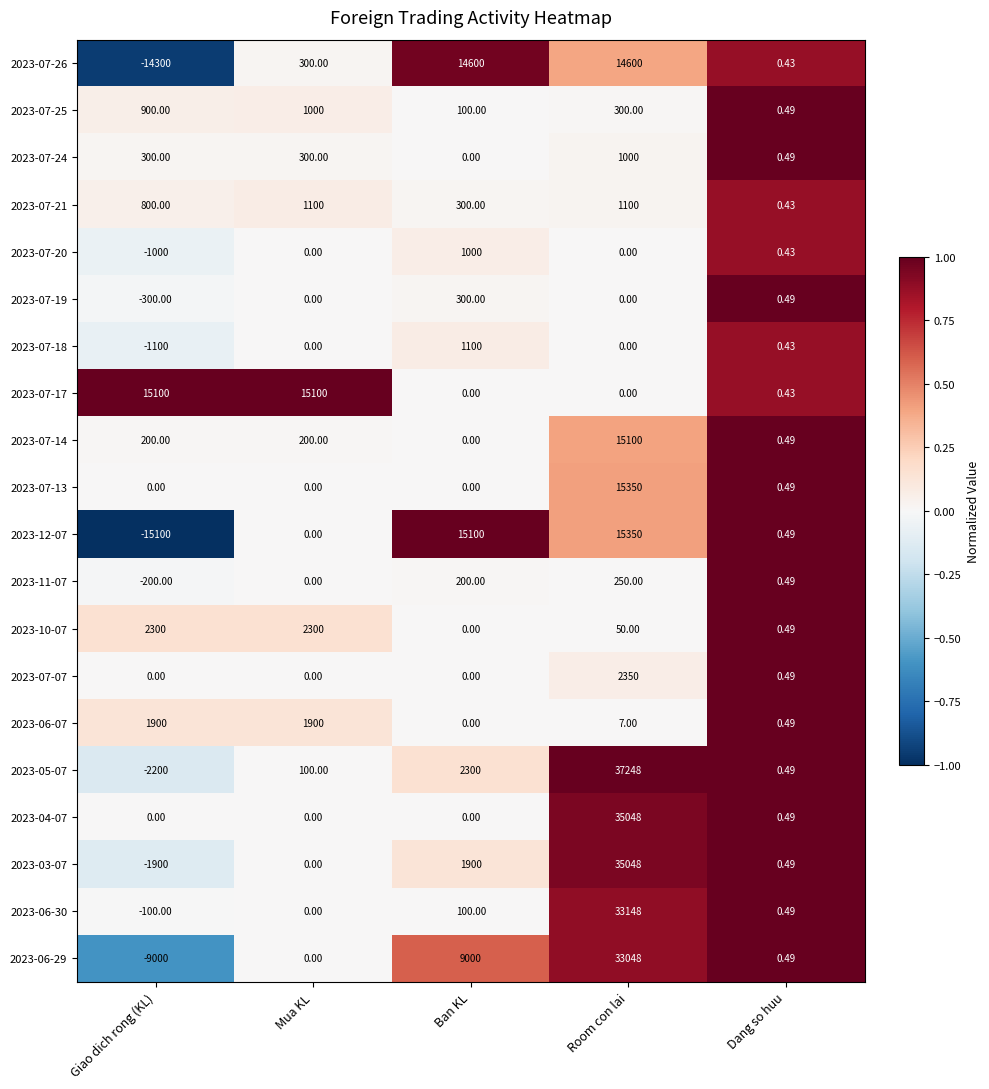

How many negative values does the 2023-07-19 series have?

1